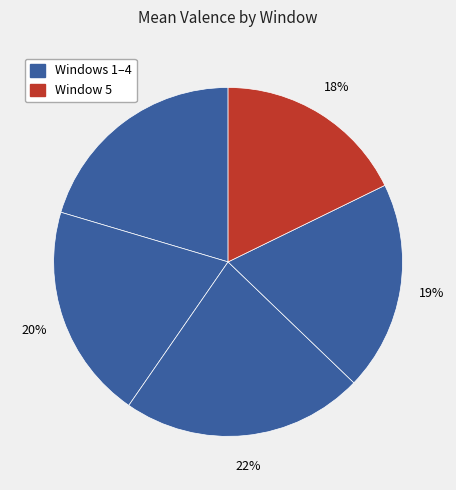

Count the number of slices in the pie.

5